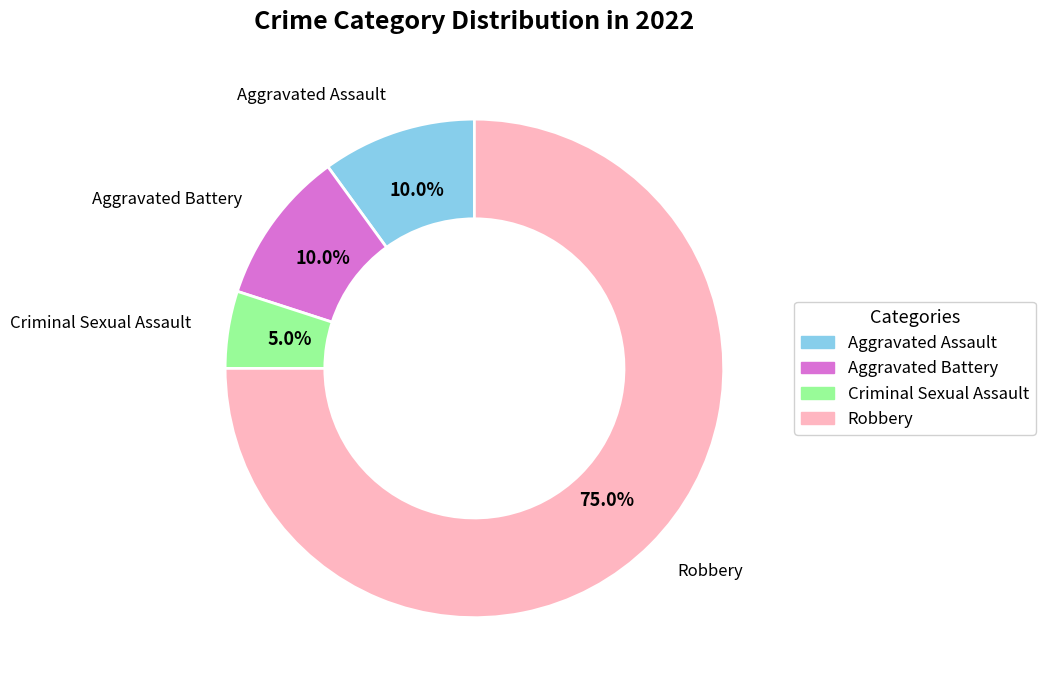

To the nearest percent, what portion does Robbery represent?

75%